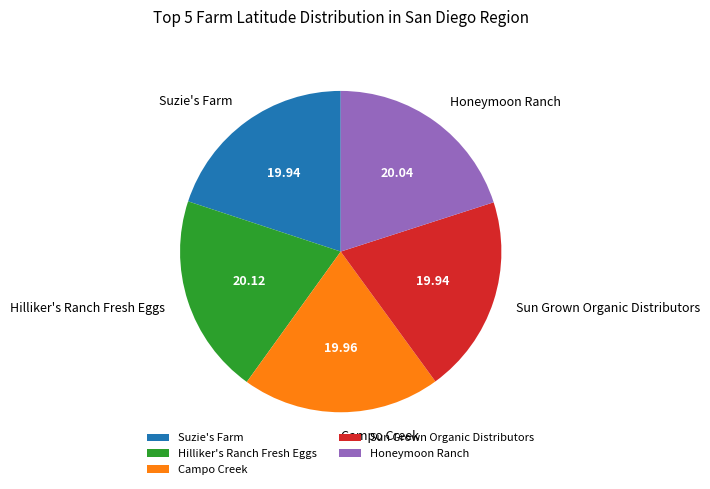

Approximately how many times larger is the value at Hilliker's Ranch Fresh Eggs compared to Sun Grown Organic Distributors?

1.0